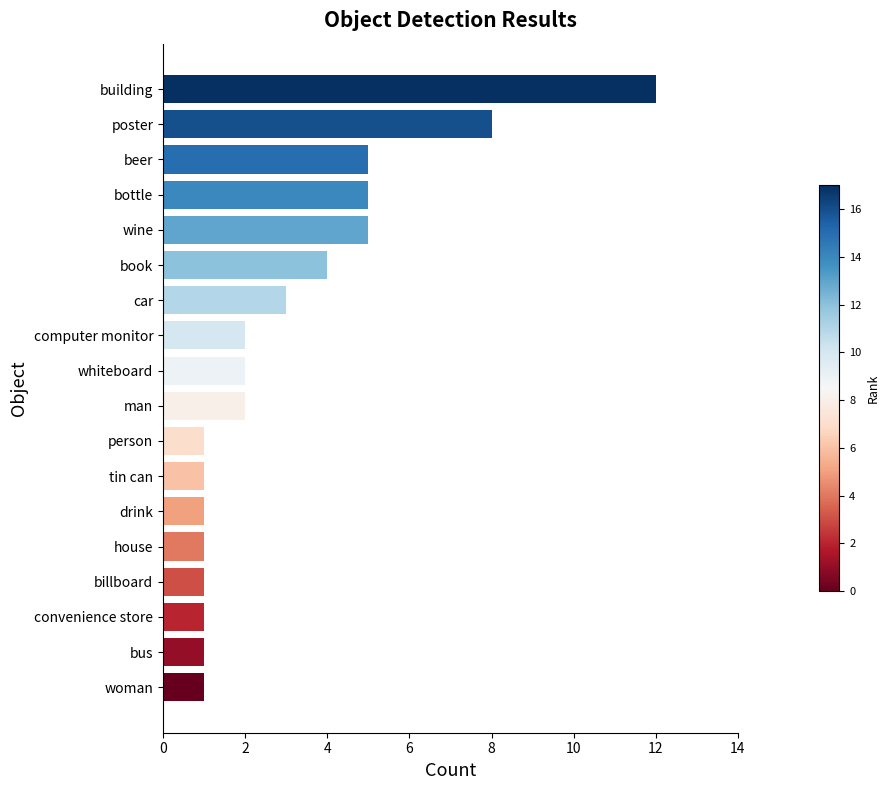

What is the sum of all values?

56